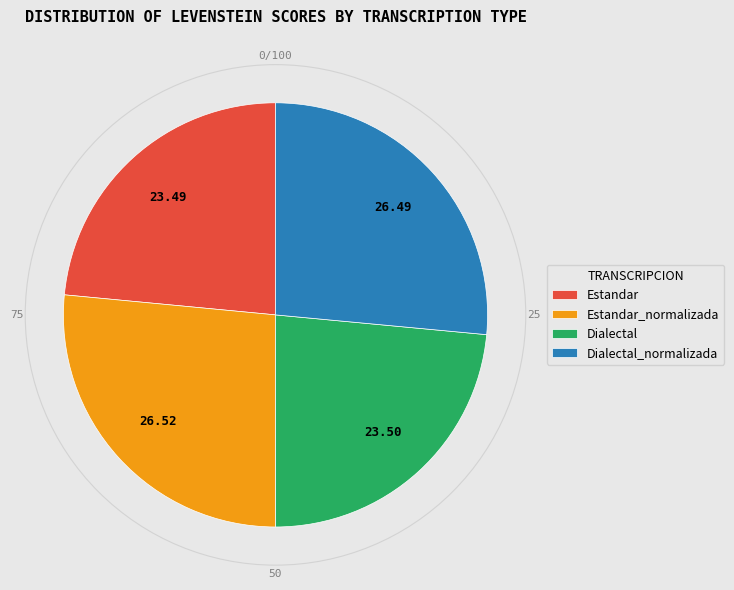

Combined, do Estandar and Dialectal account for over 50%?

No